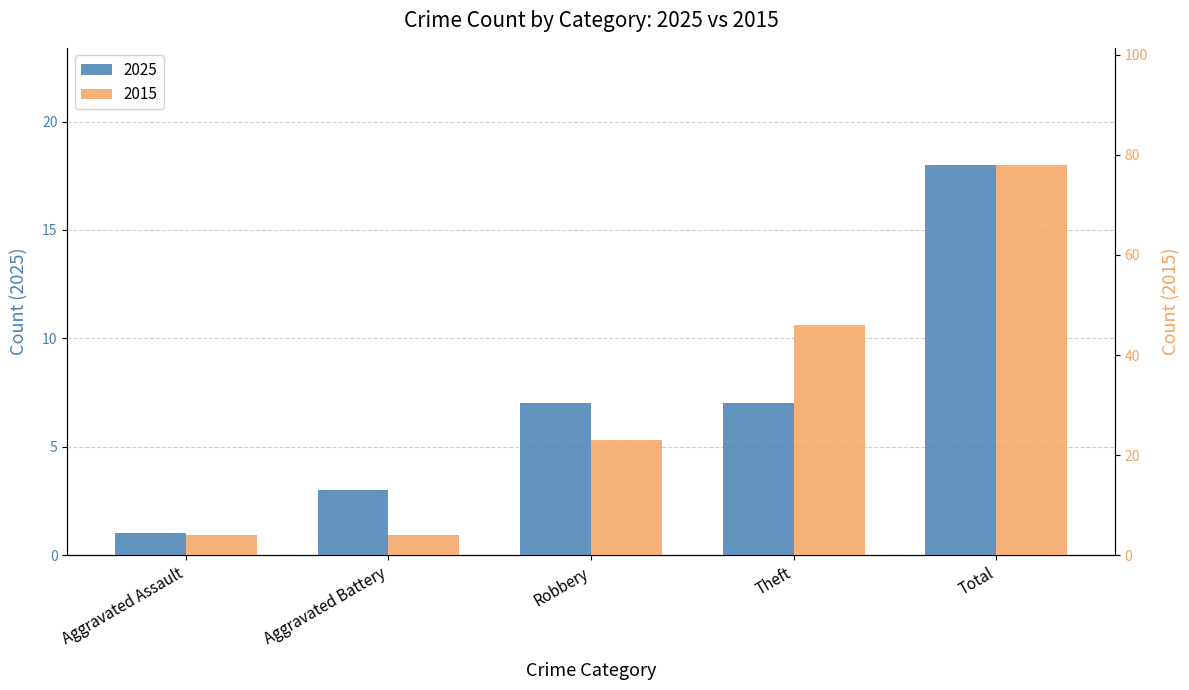

How many 2015 values are between 4 and 46?

4